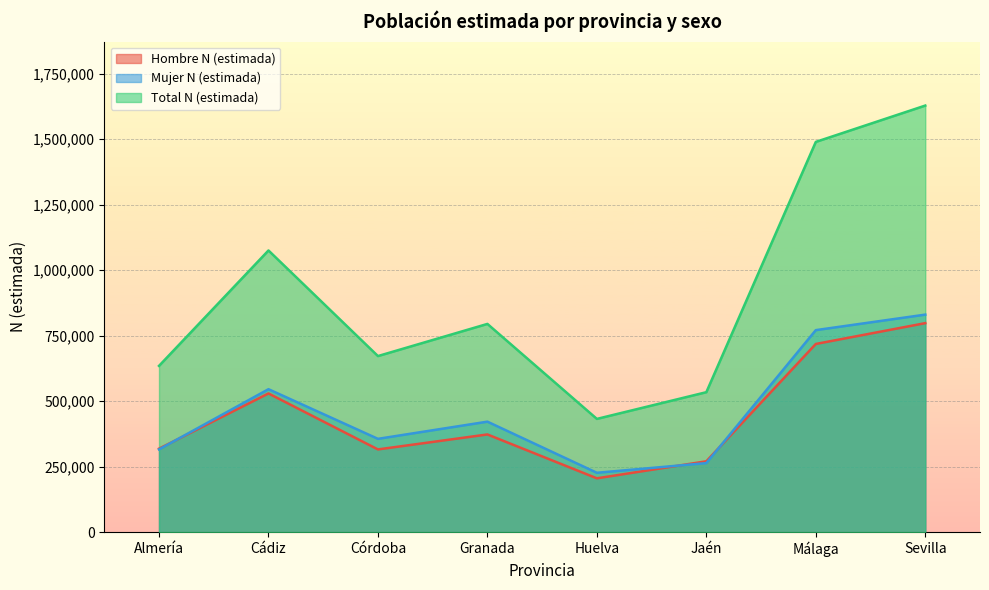

True or false: Hombre N (estimada) and Total N (estimada) cross at least once.

False